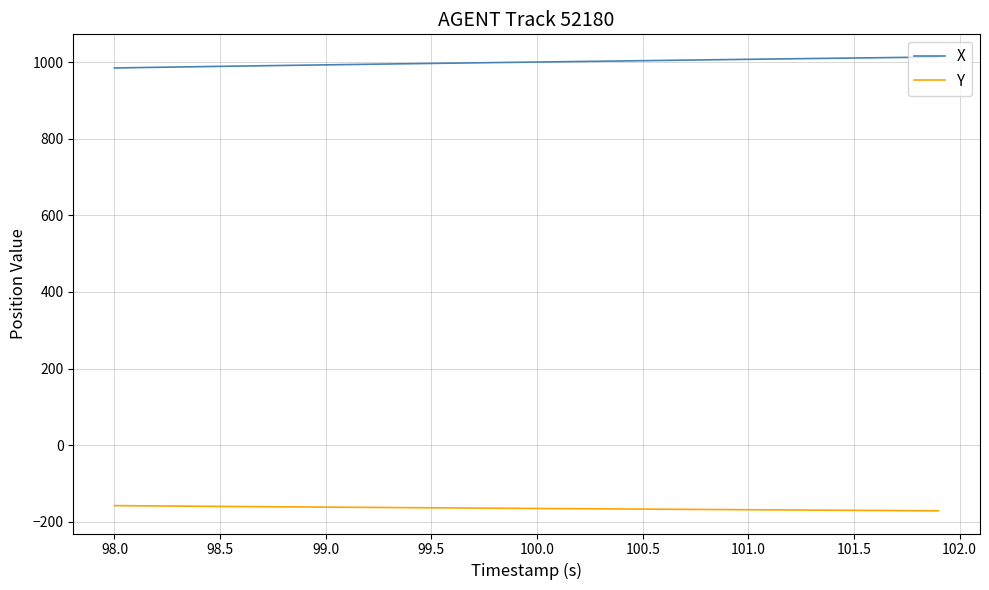

What is the maximum value shown in the chart?

1013.2